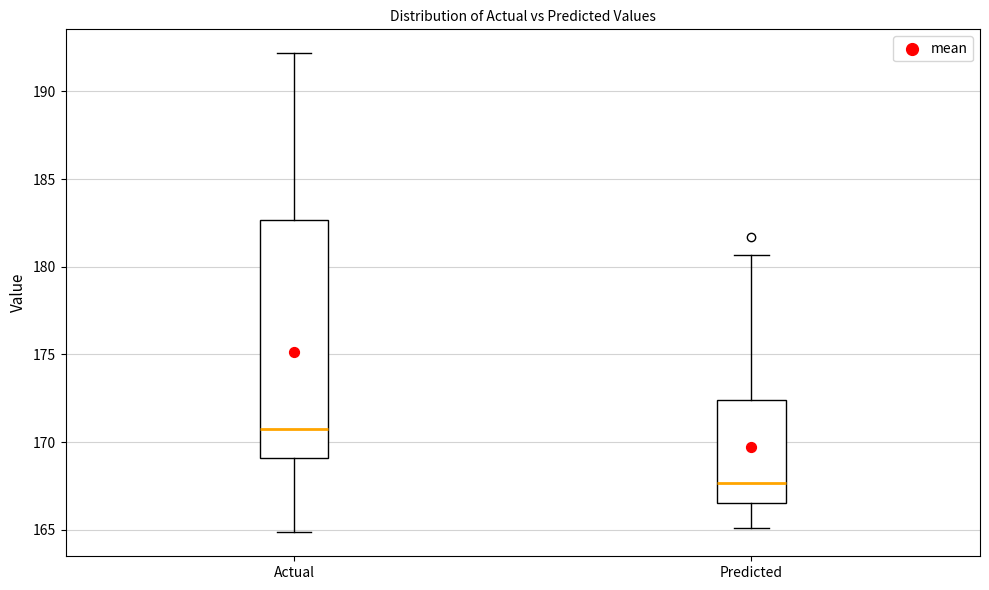

Reading left to right, transcribe this box plot: for each box, give where its median line is, the range the box spans, and where its two whiskers end, as read against the y-axis. The values are not printed on the chart, so give them approximately, as read against the axis.

Actual: median 171.0, box 169.0 to 182.5, whiskers 165.0 to 192.0
Predicted: median 167.5, box 166.5 to 172.5, whiskers 165.0 to 180.5